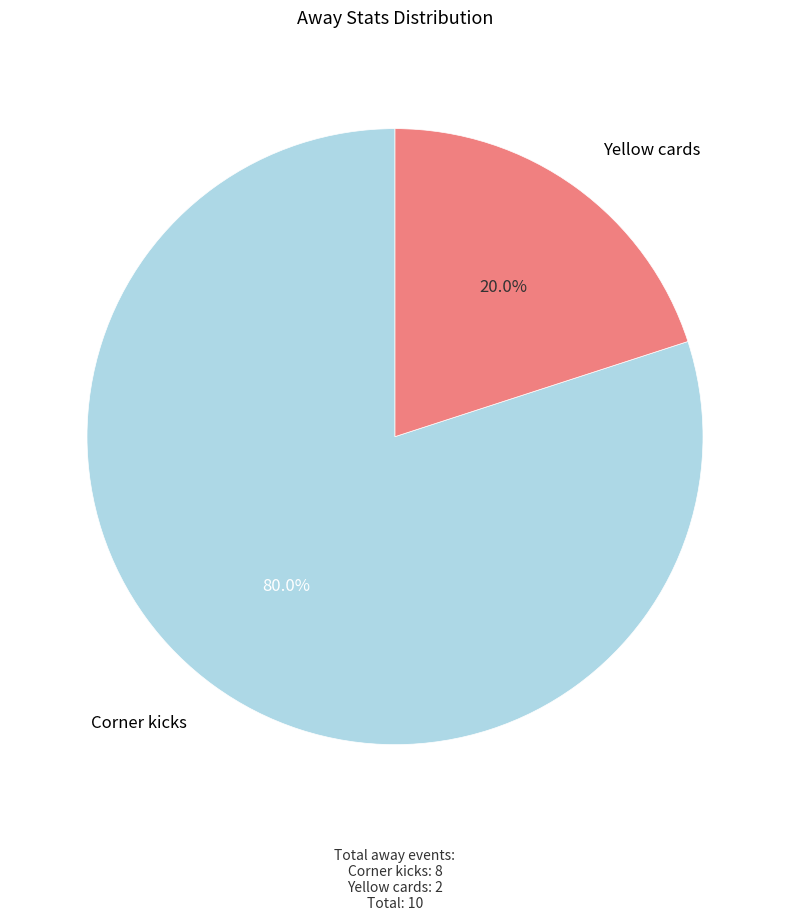

The Yellow cards slice represents 20% of the pie. True or false?

True